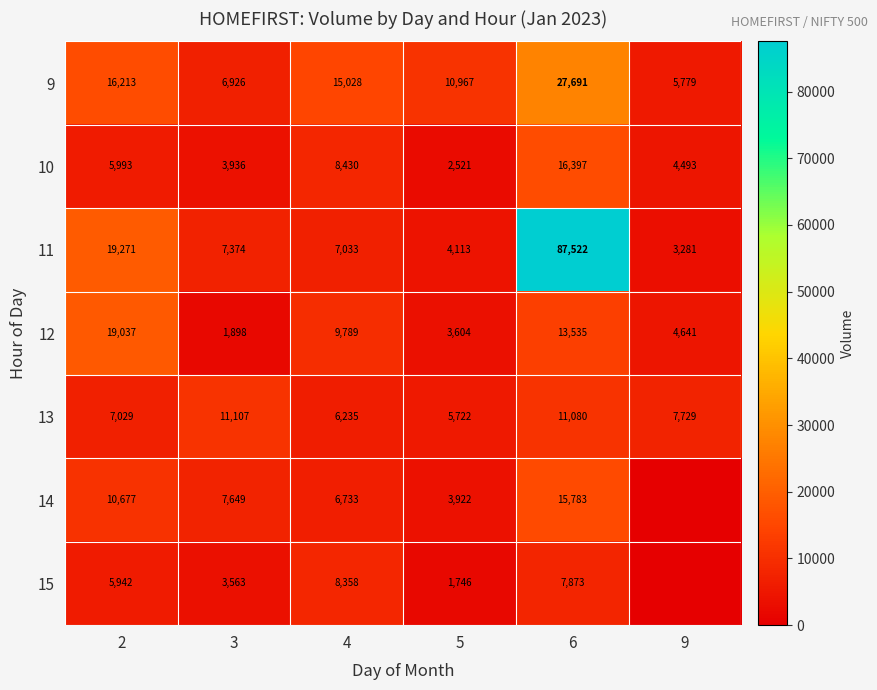

What is the difference between the highest and lowest values at 4?

8793